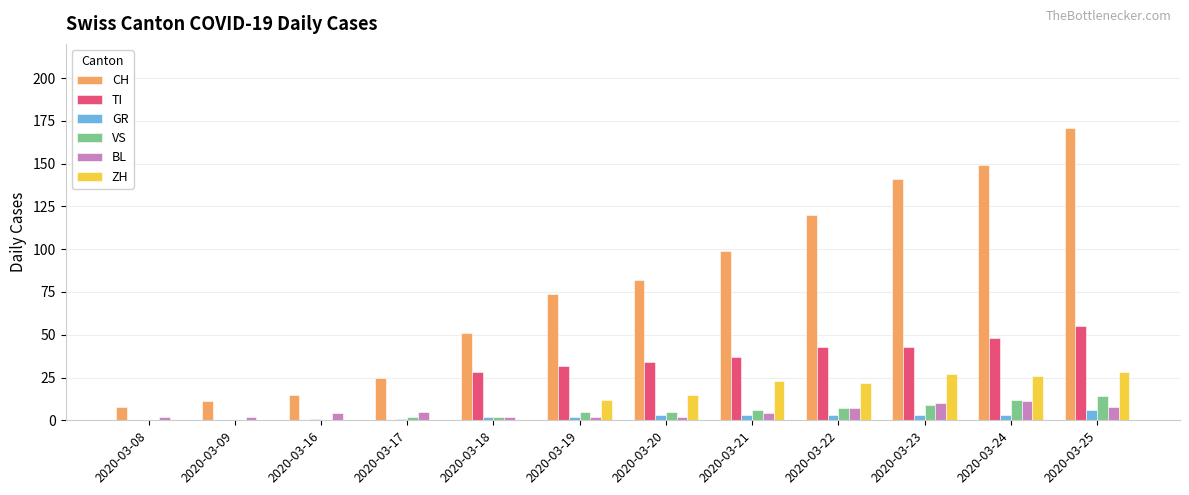

Which series has the largest total across all categories?

CH